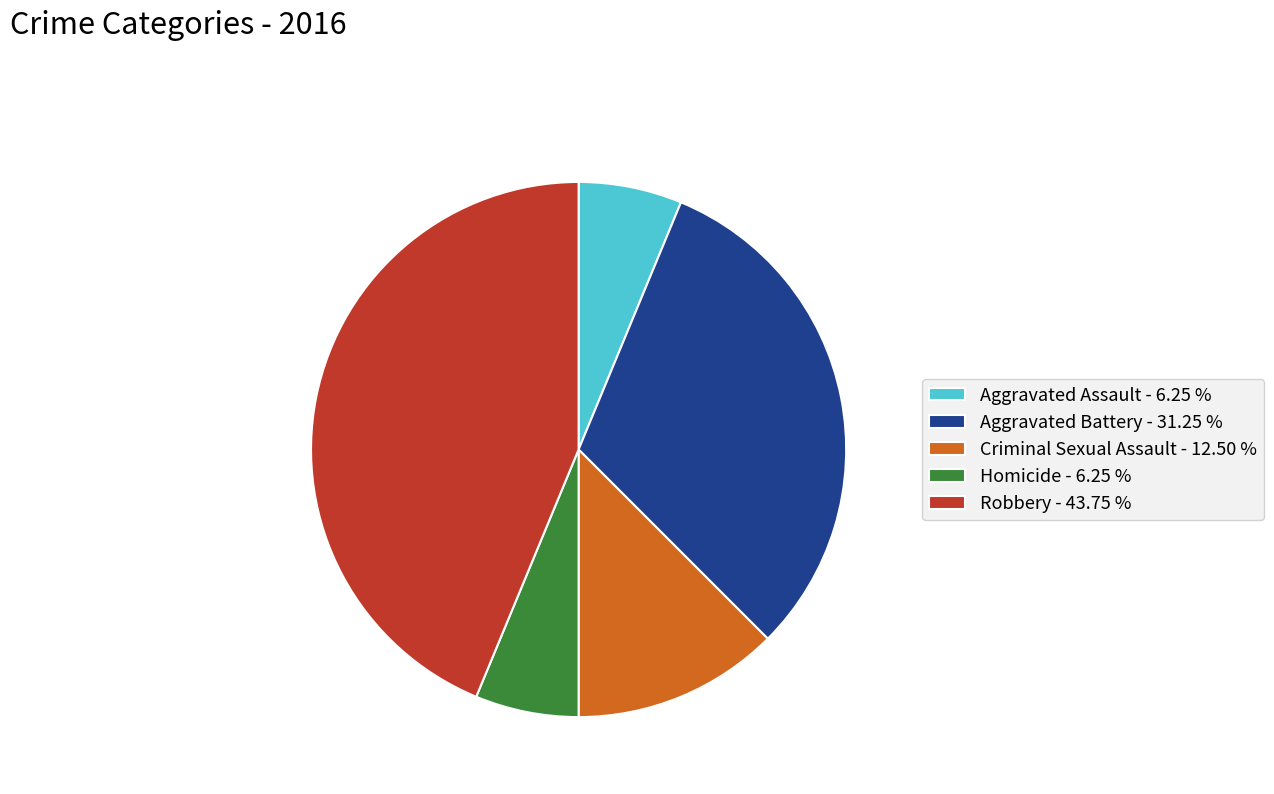

Is the sum of Criminal Sexual Assault - 12.50 % and Aggravated Assault - 6.25 % greater than half?

No